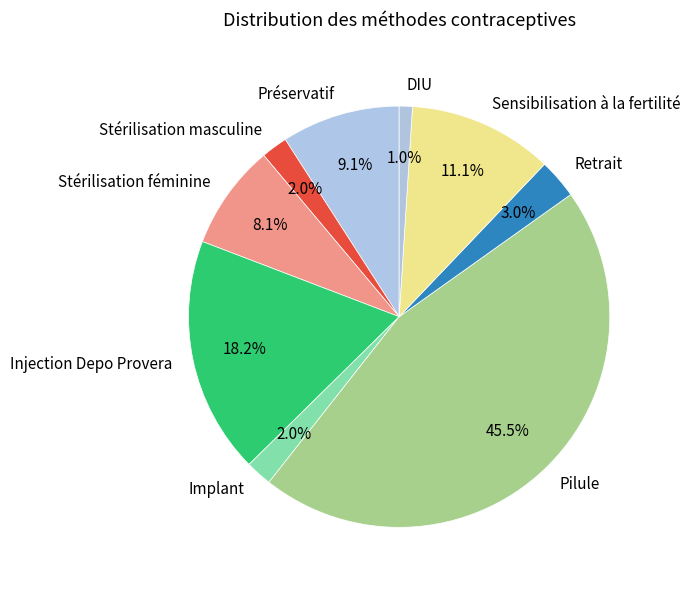

Combined, what portion of the pie is Préservatif and Stérilisation masculine?

11.1%